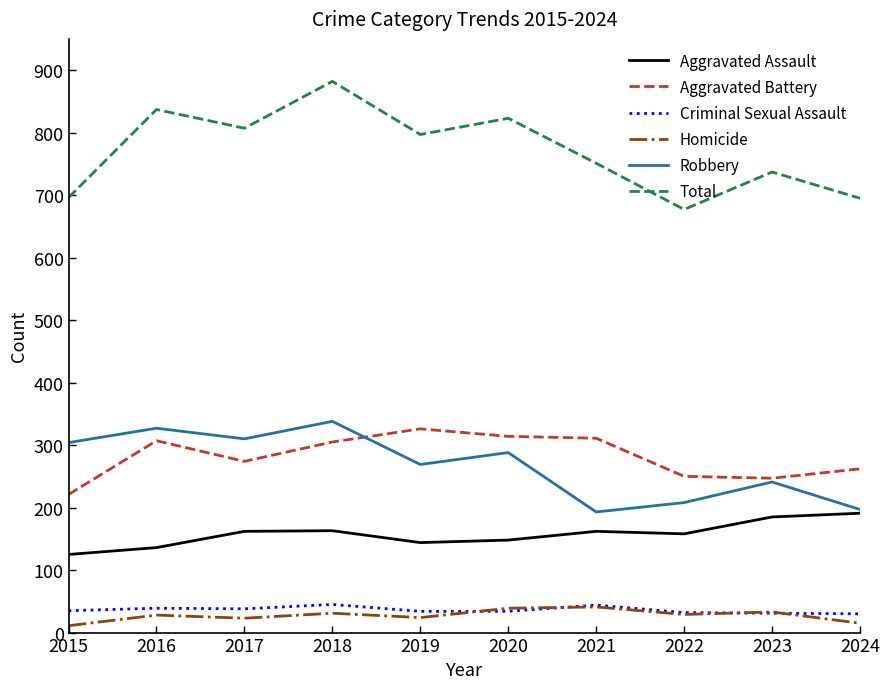

True or false: Aggravated Assault and Criminal Sexual Assault cross at least once.

False